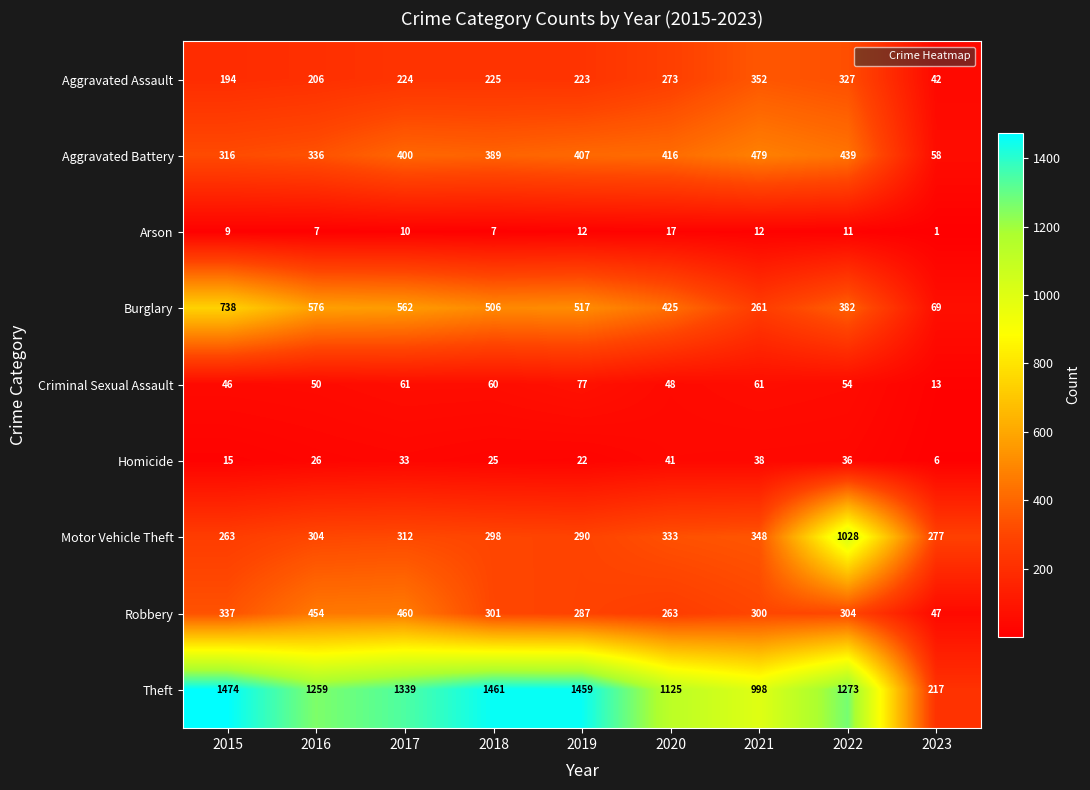

What is the smallest value displayed?

1